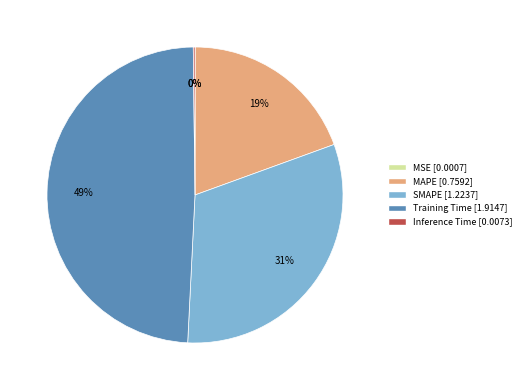

To the nearest percent, what percentage of the pie is SMAPE?

31%